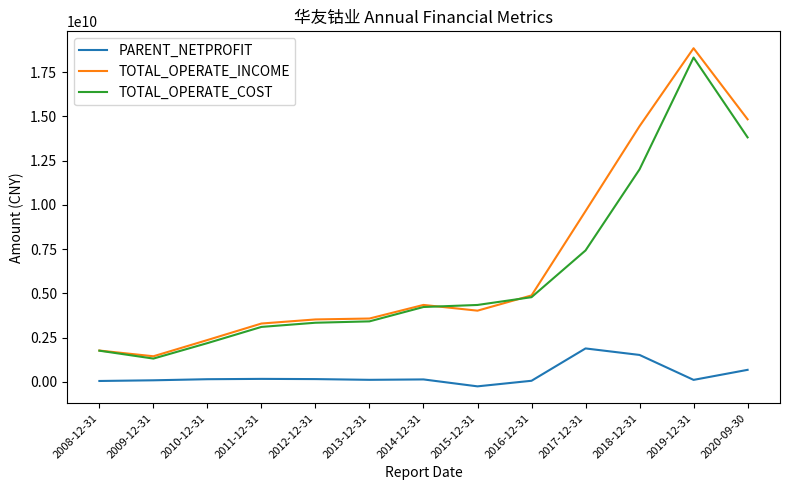

True or false: TOTAL_OPERATE_COST has a value of 3347447490.7 at 2012-12-31.

True